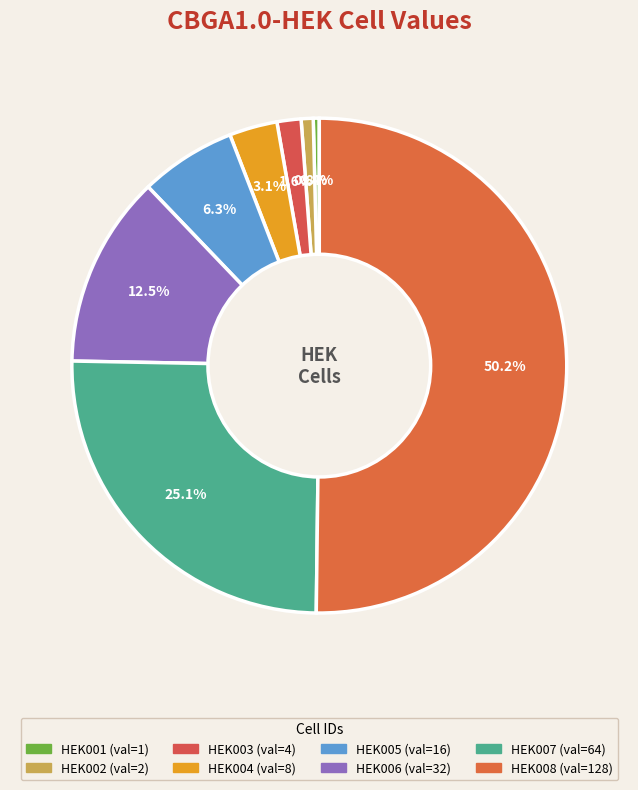

Which slice is the largest?

CBGA1.0-HEK008